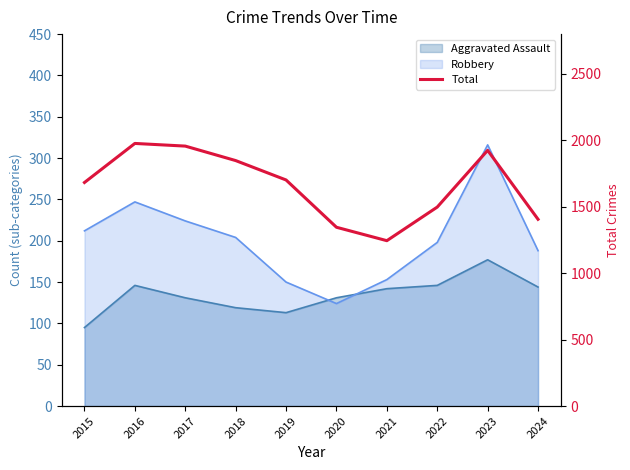

True or false: there are more than 2 points higher than both neighbors.

False